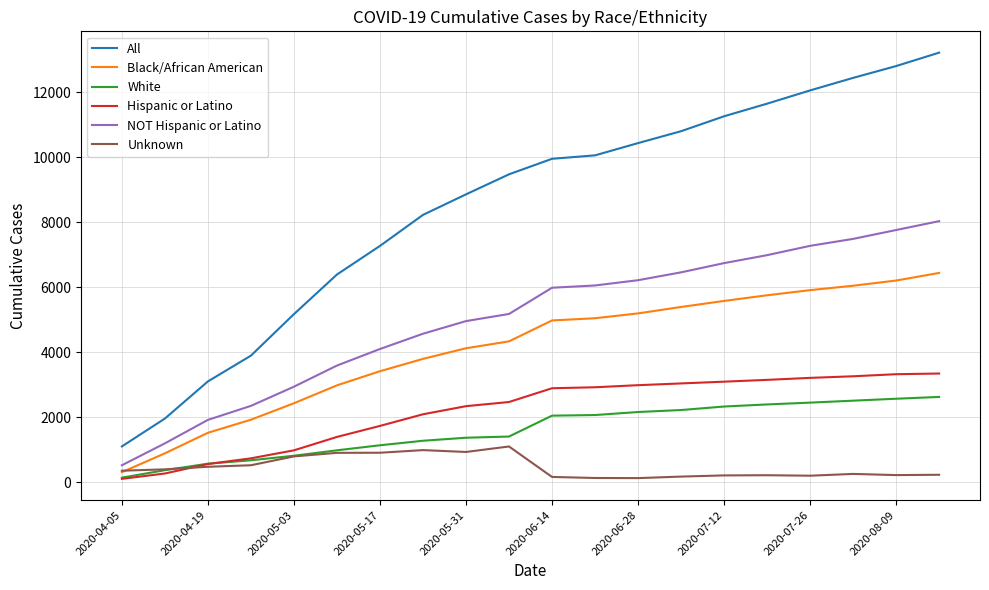

What is the highest value of the Black/African American series?

6438